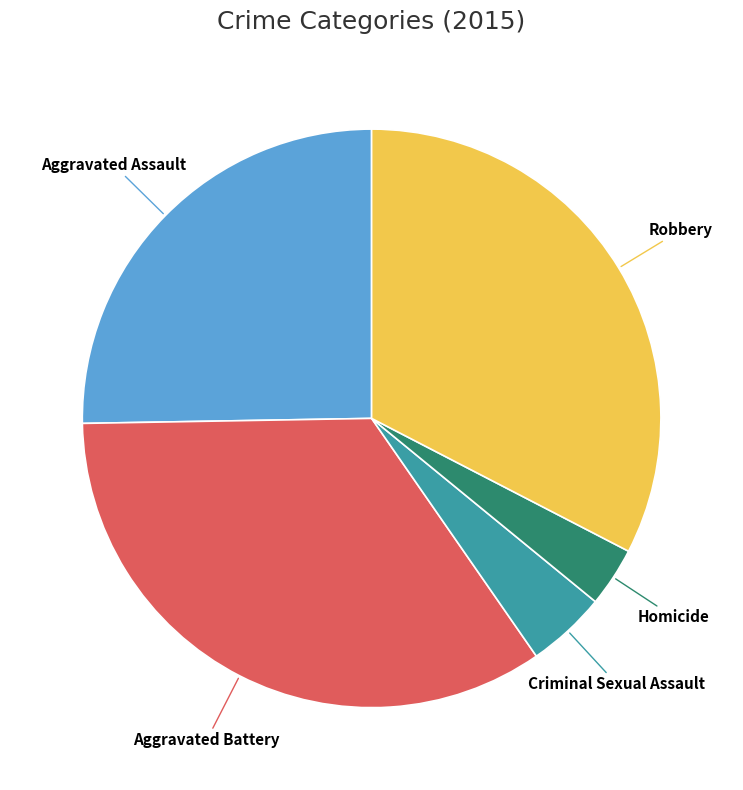

Count the number of slices in the pie.

5